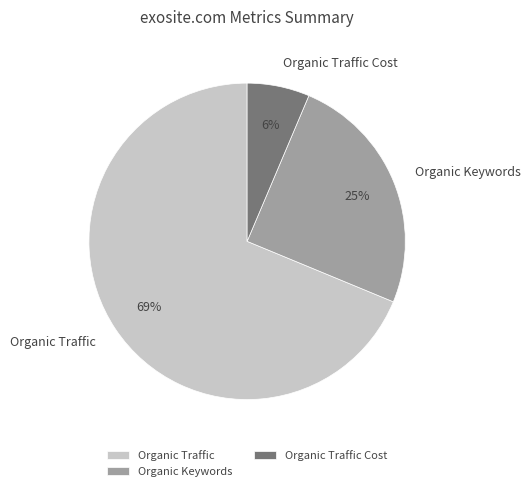

Is the sum of Organic Traffic Cost and Organic Traffic greater than half?

Yes